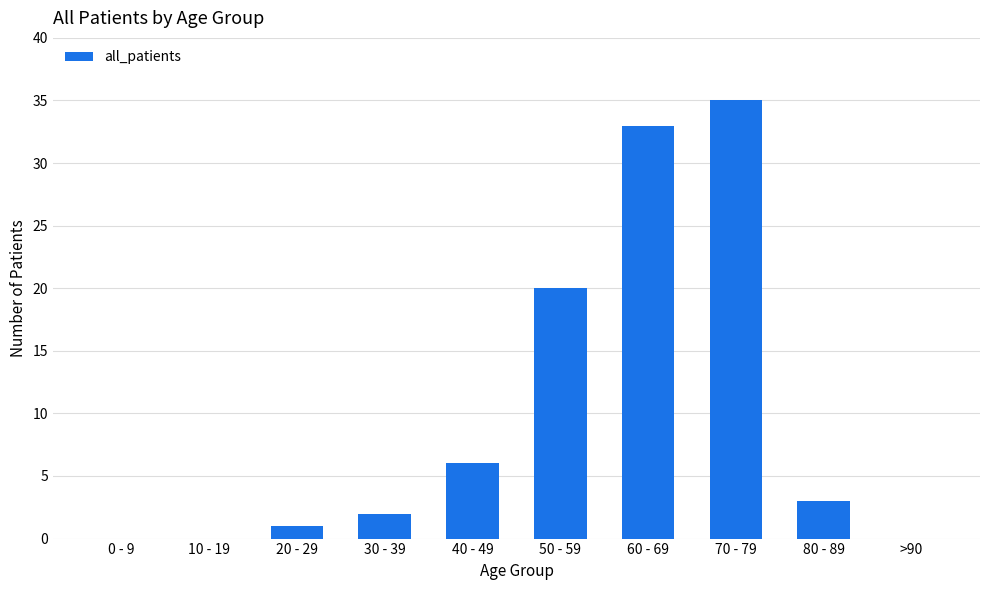

Reading left to right, what are all the values shown in this chart?

0 - 9=0	10 - 19=0	20 - 29=1	30 - 39=2	40 - 49=6	50 - 59=20	60 - 69=33	70 - 79=35	80 - 89=3	>90=0